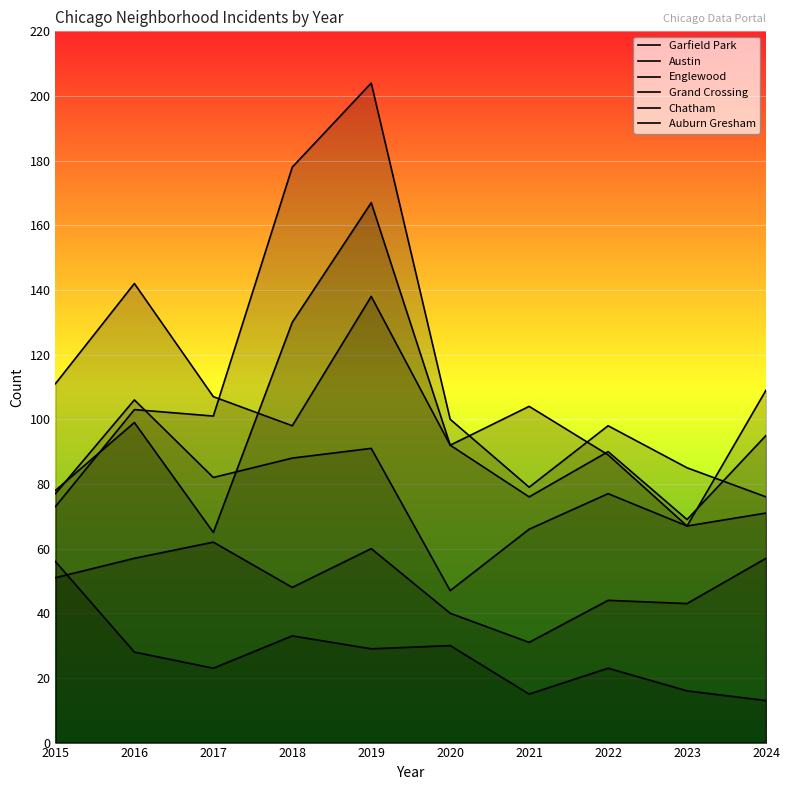

What is the sum of all Englewood values?

1018